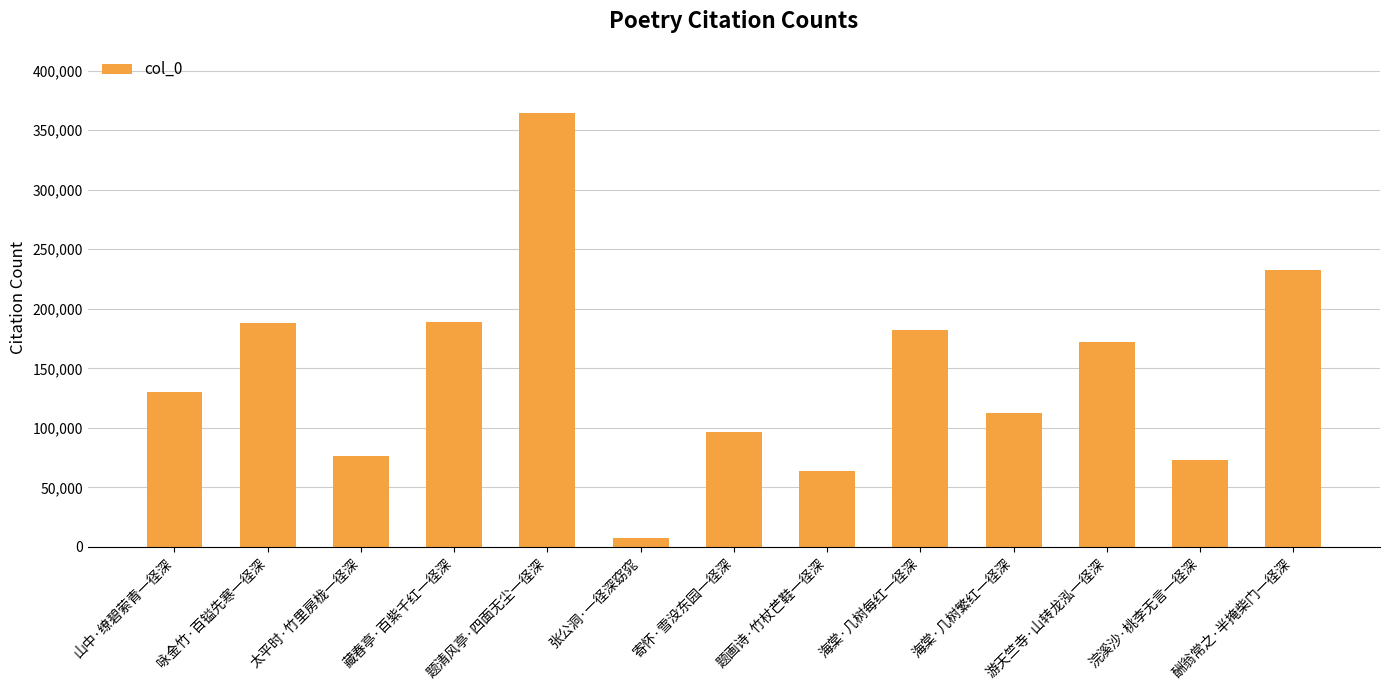

What is the change in value from 咏金竹·百镒先寒一径深 to 酬翁常之·半掩柴门一径深?

+44493